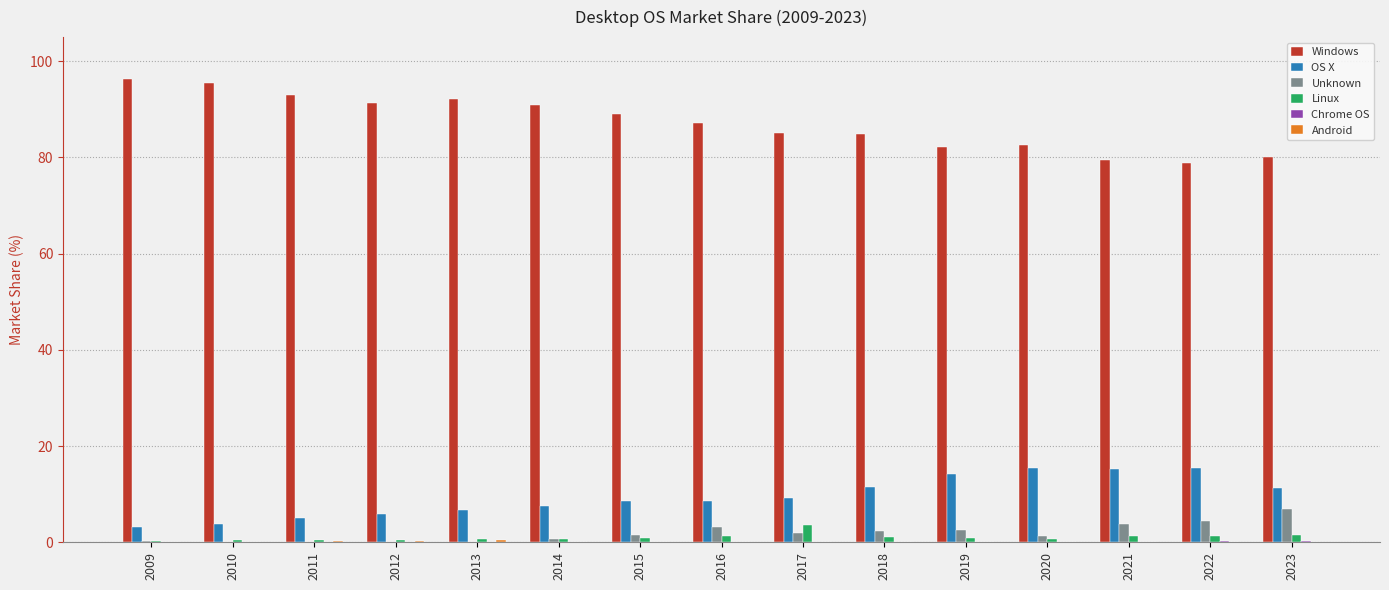

How many series are shown in this chart?

6